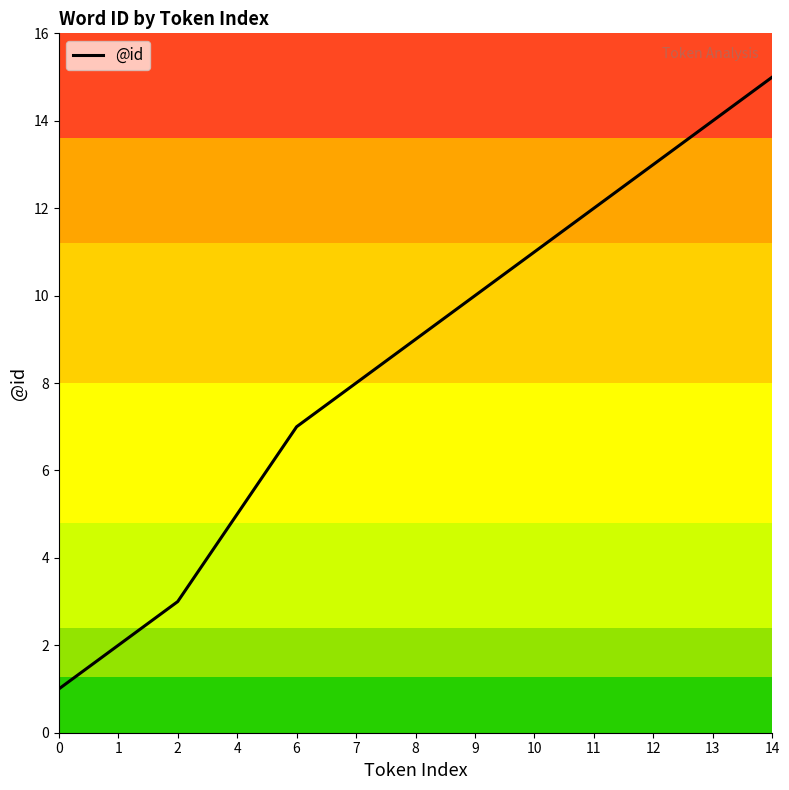

What is the difference between the second highest and minimum values?

13